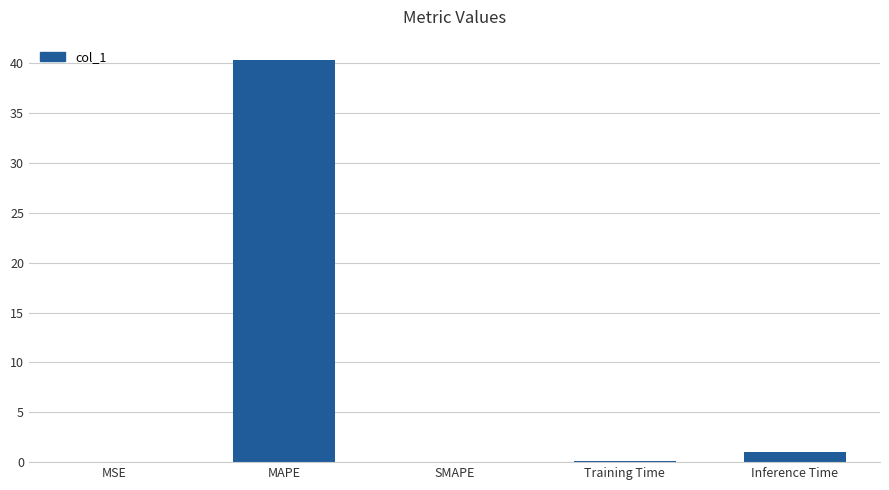

What is the sum of all values?

41.5